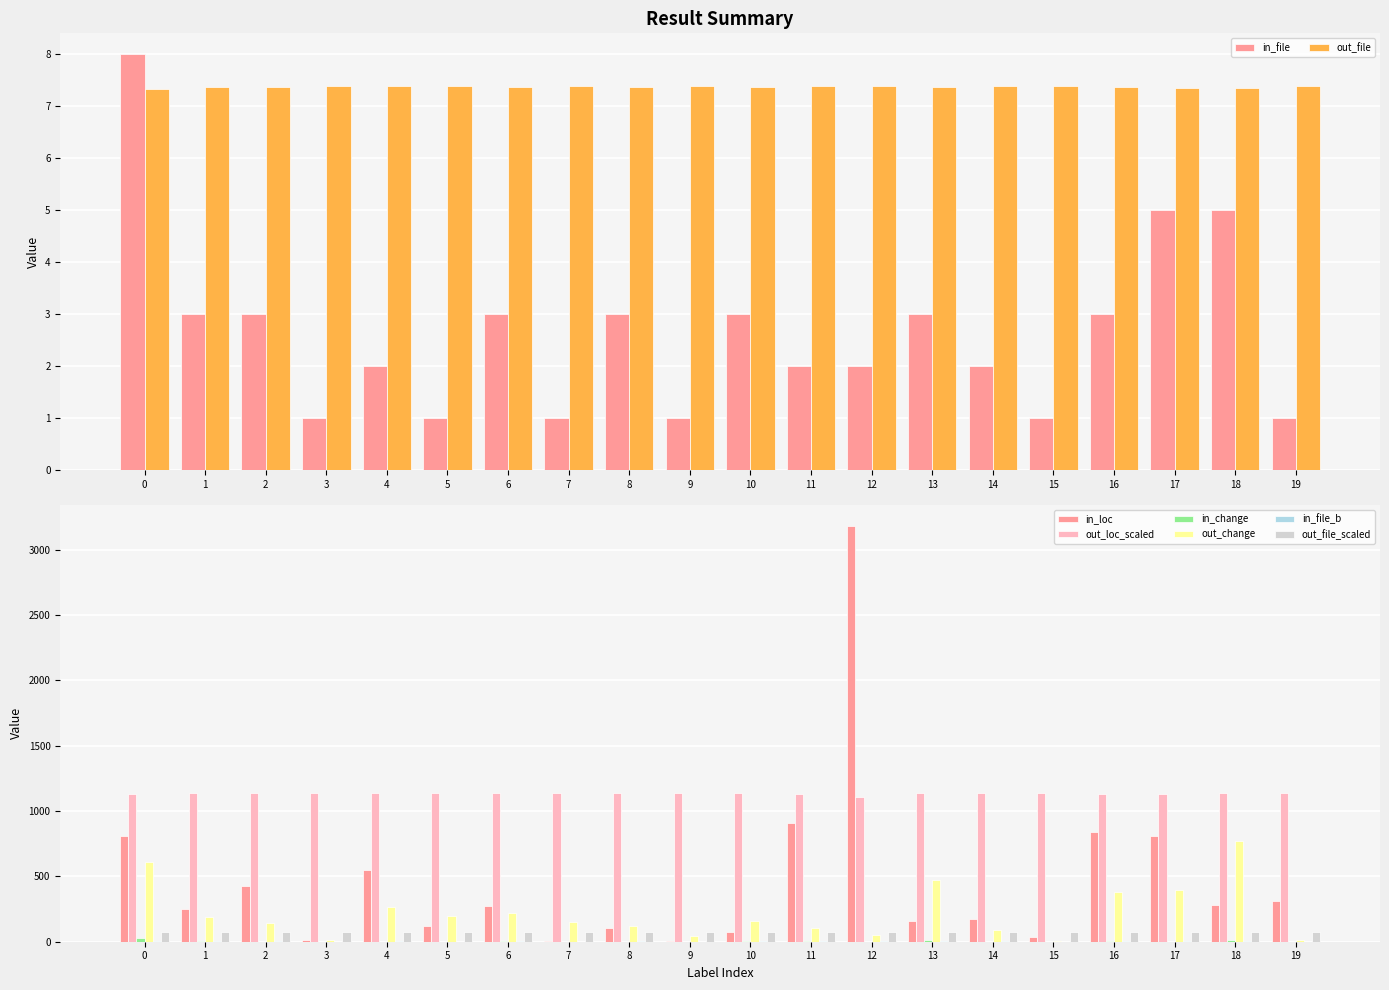

What is the total value across all series at 13?

1790.1